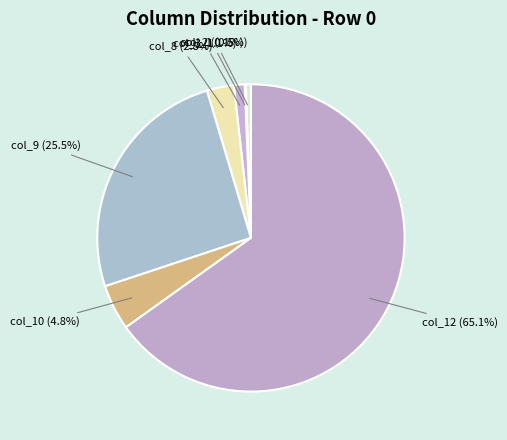

To the nearest percent, what is the difference between the largest and smallest slice percentages?

65%